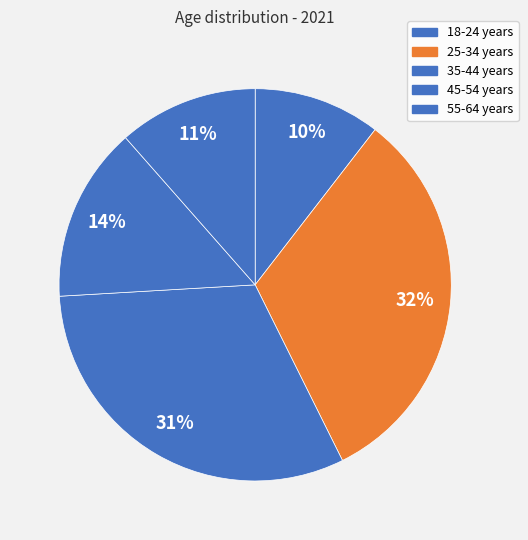

How many segments does this pie chart have?

5